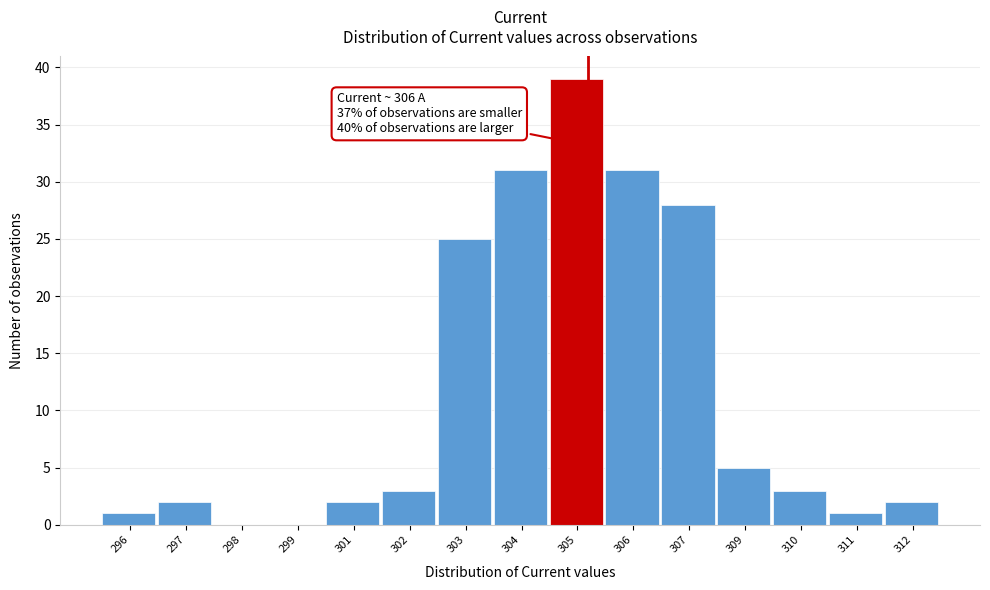

Reading left to right, transcribe all the data shown in this chart.

296=1	297=2	298=0	299=0	301=2	302=3	303=25	304=31	305=39	306=31	307=28	309=5	310=3	311=1	312=2